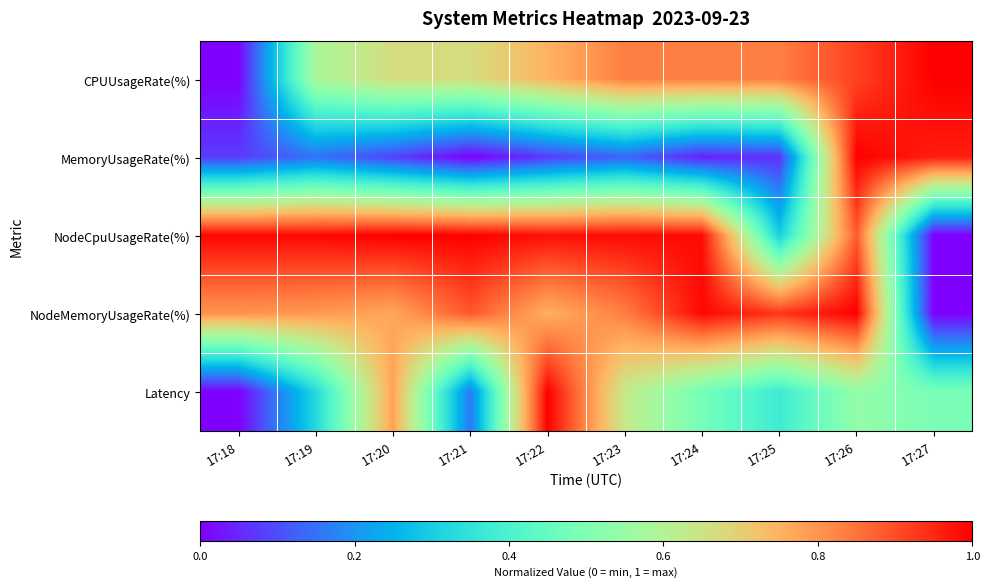

List the series in order of their peak value, highest first.

CPUUsageRate(%), MemoryUsageRate(%), NodeCpuUsageRate(%), NodeMemoryUsageRate(%), Latency